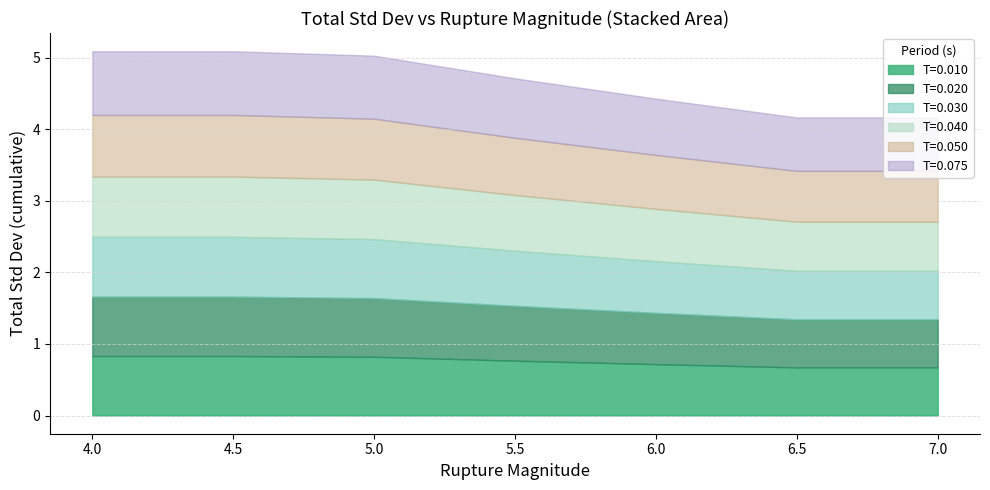

True or false: T=0.075 and T=0.020 cross at least once.

False